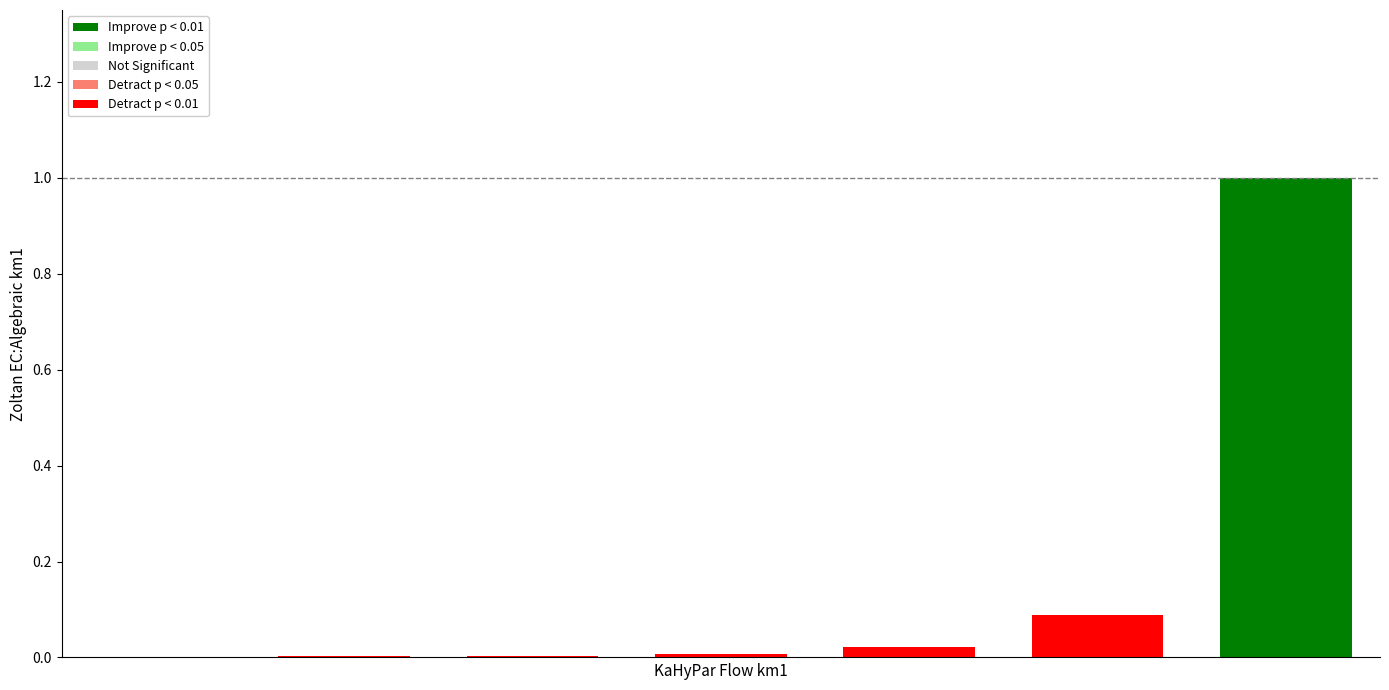

Reading left to right, transcribe all the data shown in this chart.

0=0.0	1=0.0	2=0.0	3=0.0	4=0.0	5=0.1	6=1.0